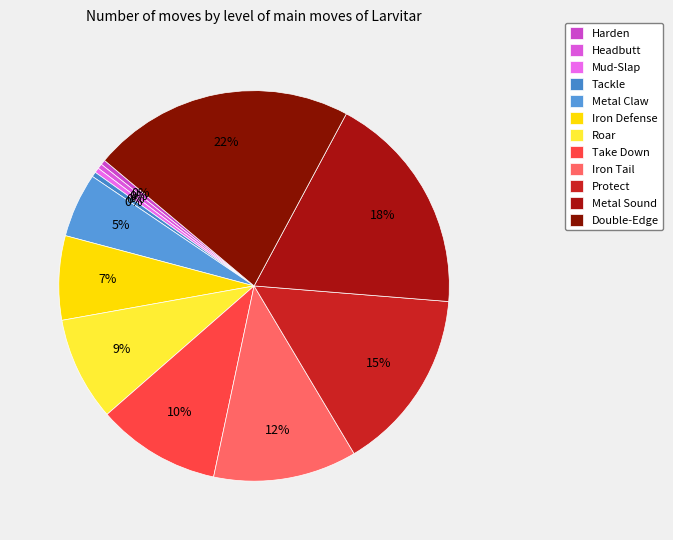

To the nearest percent, what percentage of the pie is Roar?

9%